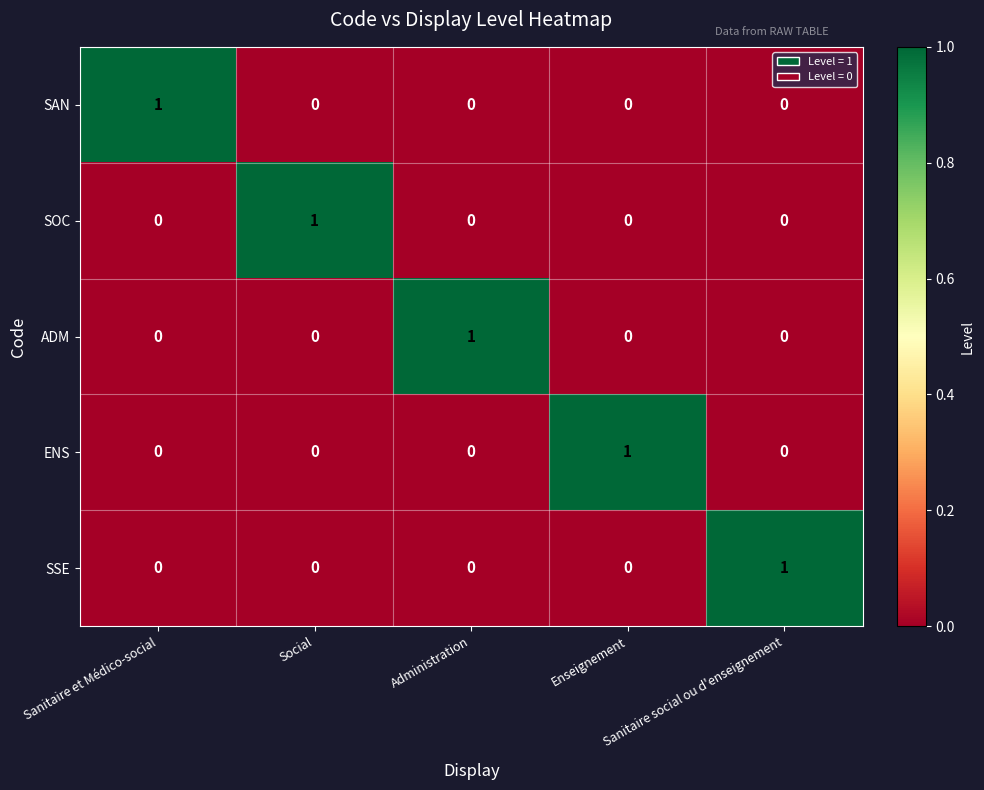

How many SSE values are between 0 and 1?

5